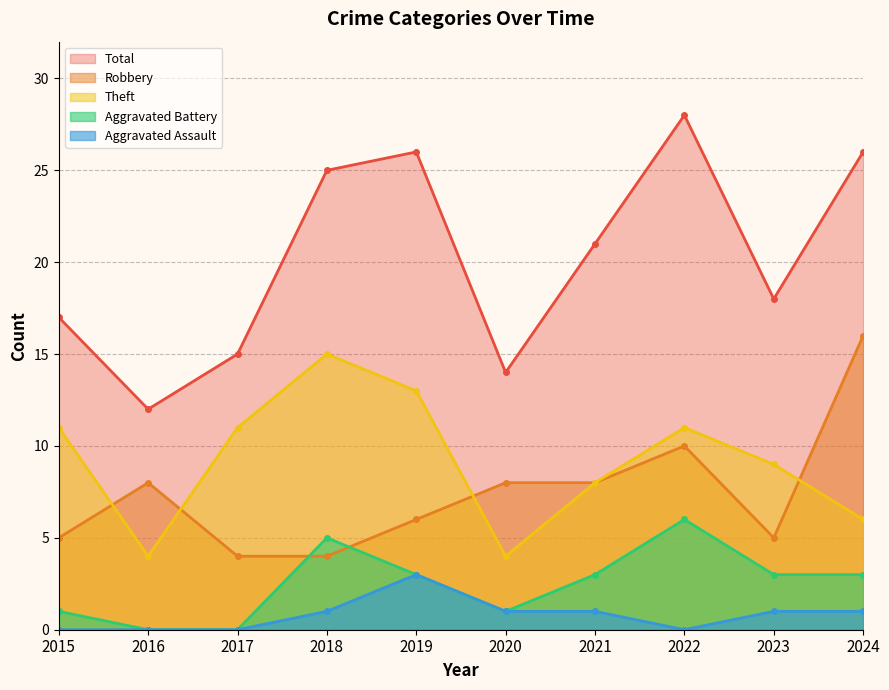

List the labels in order of Total value, smallest first.

2016, 2020, 2017, 2015, 2023, 2021, 2018, 2019, 2024, 2022